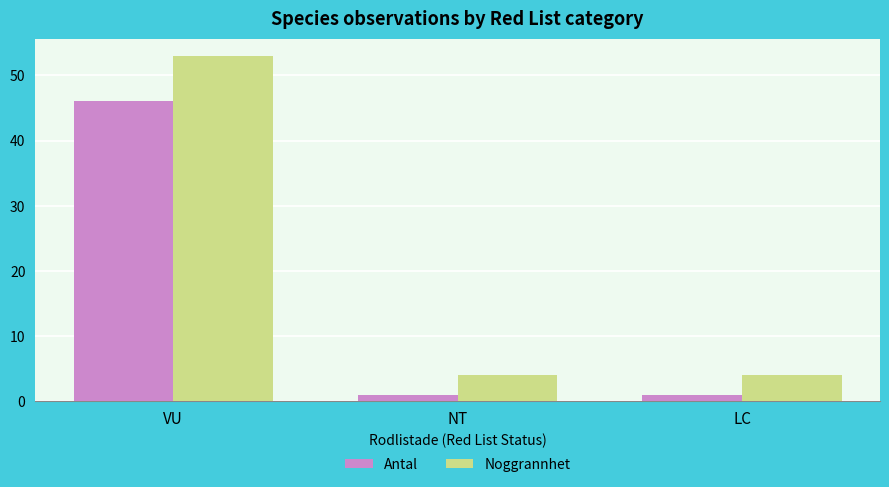

What position from the right is LC?

1